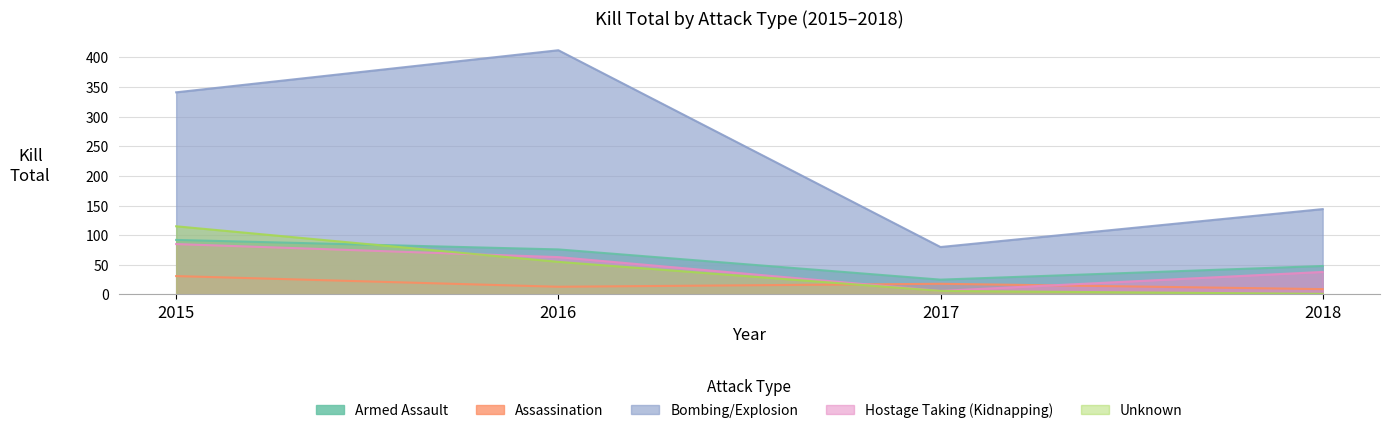

Reading left to right, transcribe all the data shown in this chart.

Armed Assault: 2015=92	2016=76	2017=25	2018=48
Assassination: 2015=31	2016=13	2017=18	2018=9
Bombing/Explosion: 2015=341	2016=412	2017=80	2018=144
Hostage Taking (Kidnapping): 2015=85	2016=63	2017=6	2018=38
Unknown: 2015=115	2016=55	2017=6	2018=1